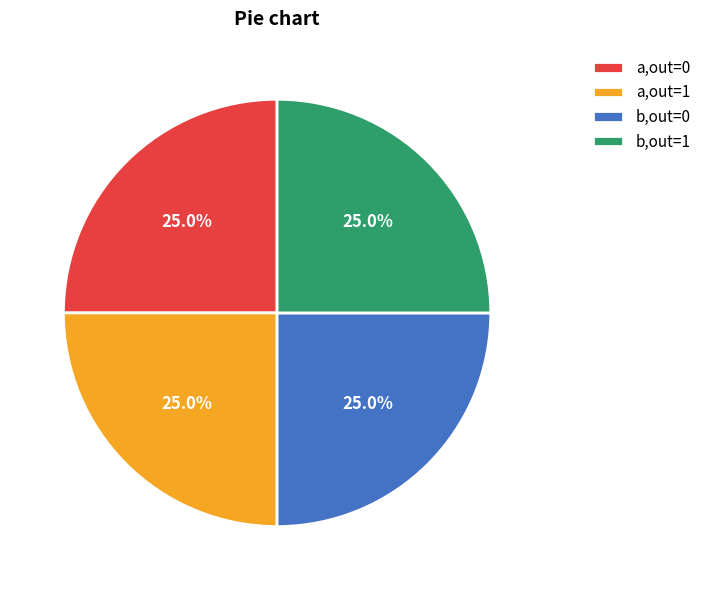

Count the number of slices in the pie.

4